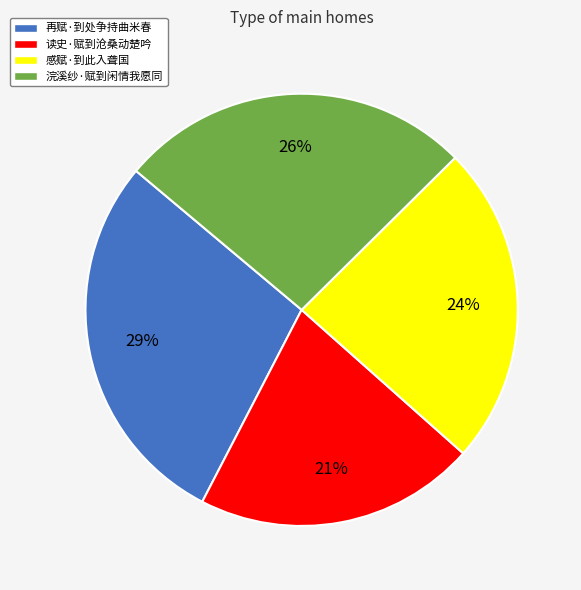

Which slice is the largest?

再赋·到处争持曲米春